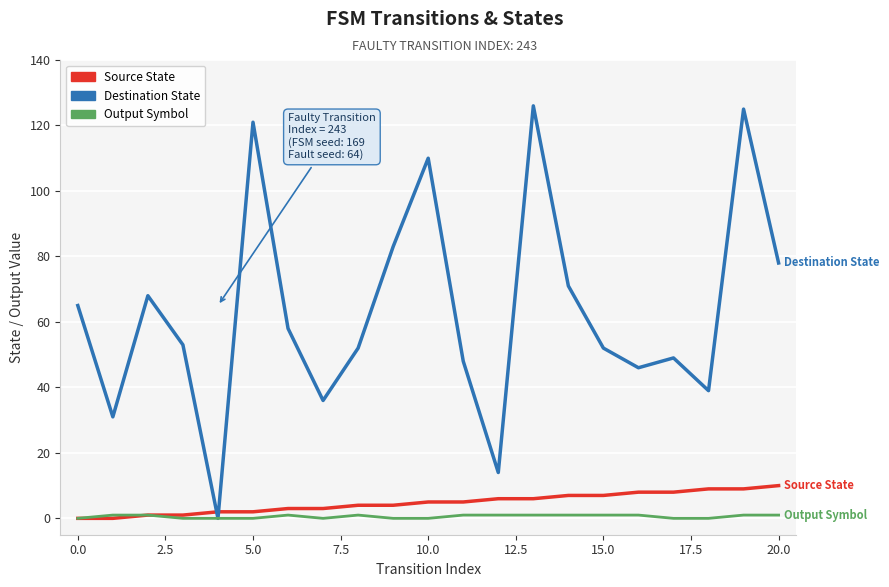

Reading left to right, extract all data points from this chart.

Source State: 0	0	1	1	2	2	3	3	4	4	5	5	6	6	7	7	8	8	9	9	10
Destination State: 65	31	68	53	0	121	58	36	52	83	110	48	14	126	71	52	46	49	39	125	78
Output Symbol: 0	1	1	0	0	0	1	0	1	0	0	1	1	1	1	1	1	0	0	1	1